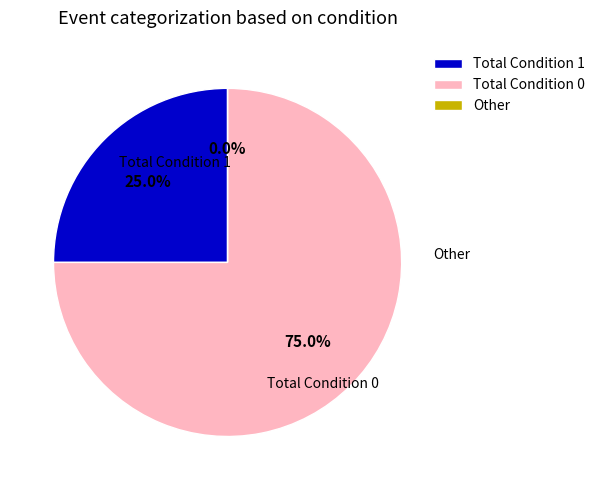

What percentage is the Total Condition 1 slice, to the nearest percent?

25%